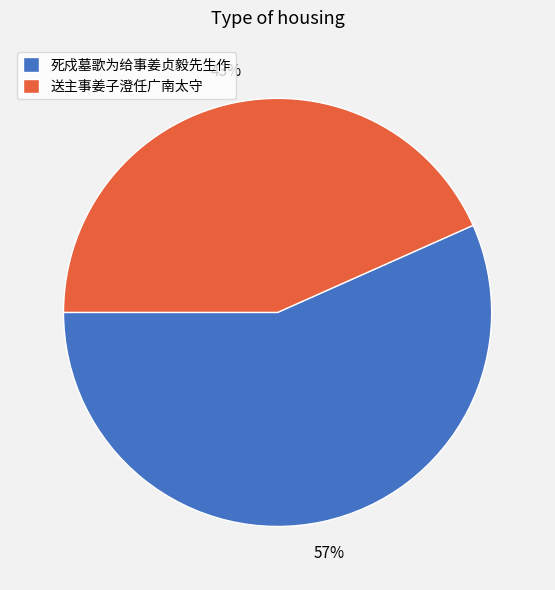

What is the ratio of the value at 死戍墓歌为给事姜贞毅先生作 to the value at 送主事姜子澄任广南太守?

1.3